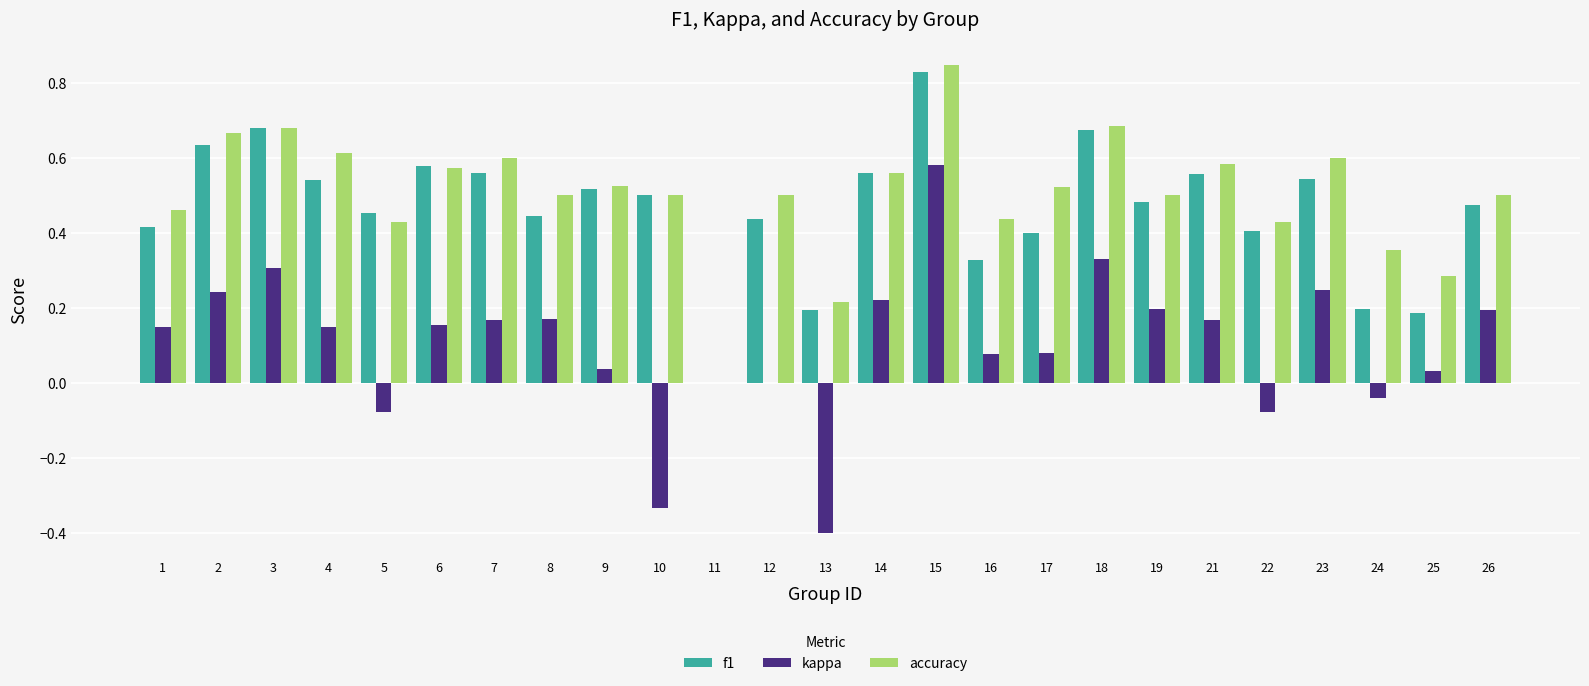

How many groups of bars are there?

25